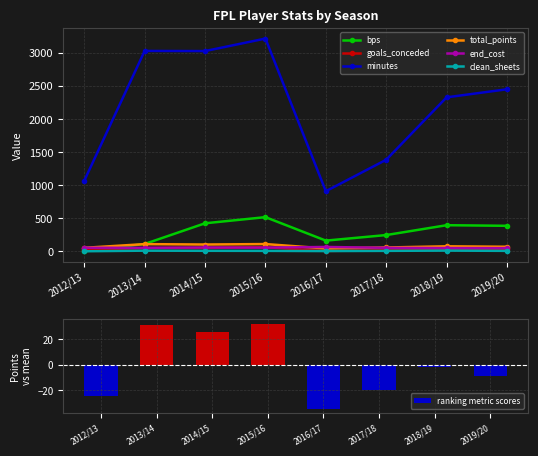

Where is bps nearest to the value 258?

2017/18